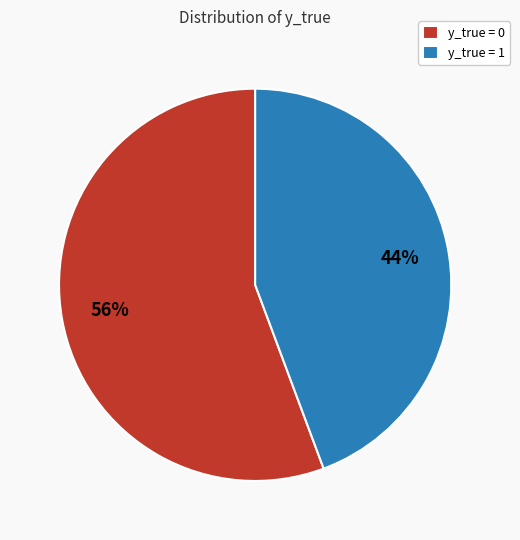

To the nearest percent, what percentage of the pie is y_true = 0?

56%